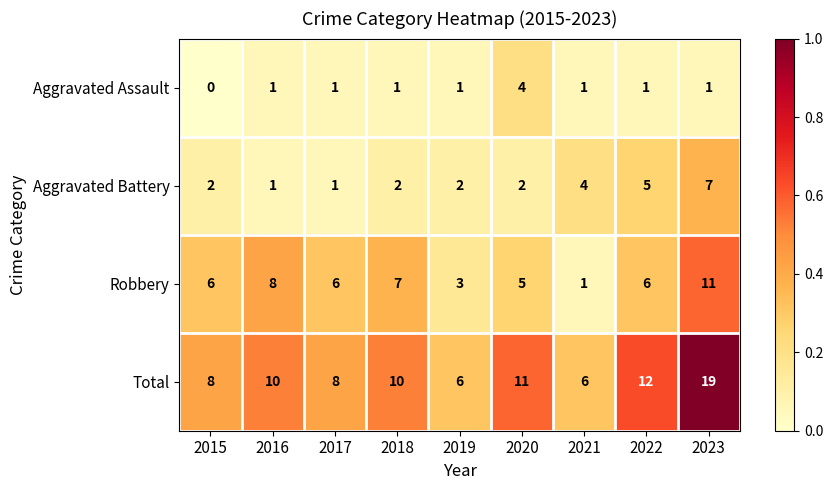

How many Robbery values are between 5 and 7?

5